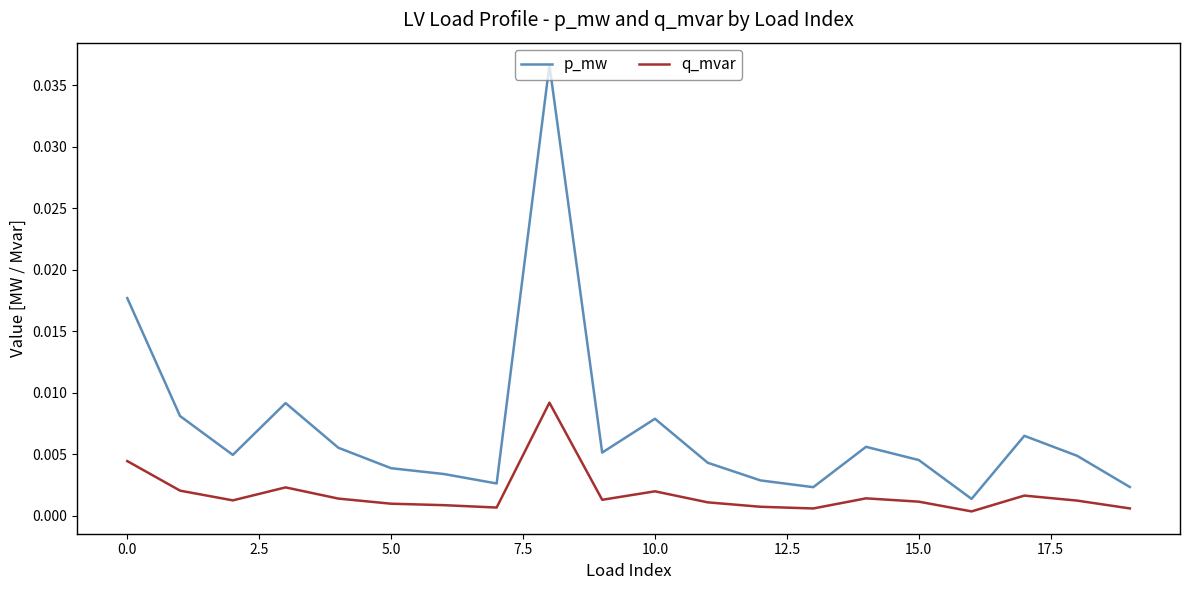

True or false: p_mw and q_mvar cross at least once.

False